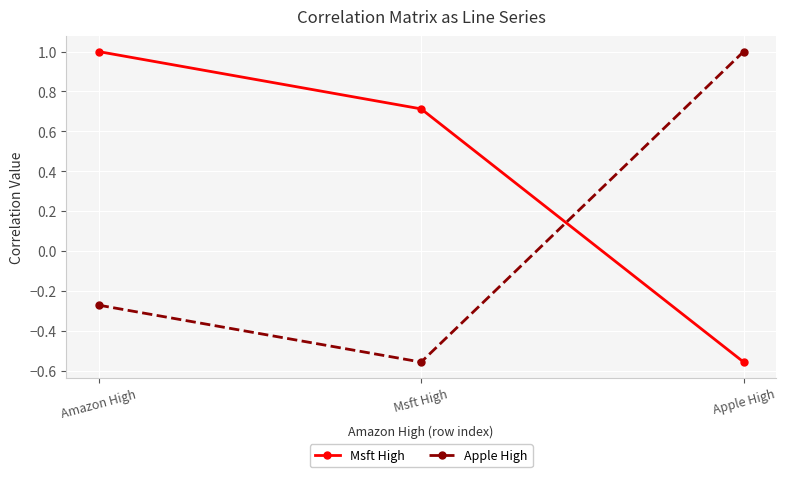

Rank the categories by Msft High value from lowest to highest.

Apple High, Msft High, Amazon High